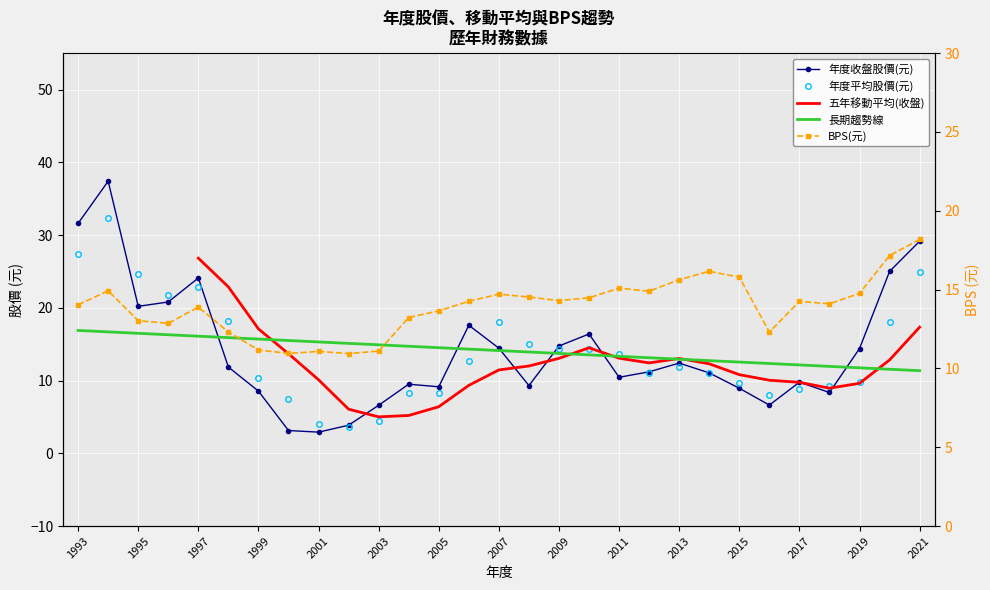

How many categories are shown in the chart?

29